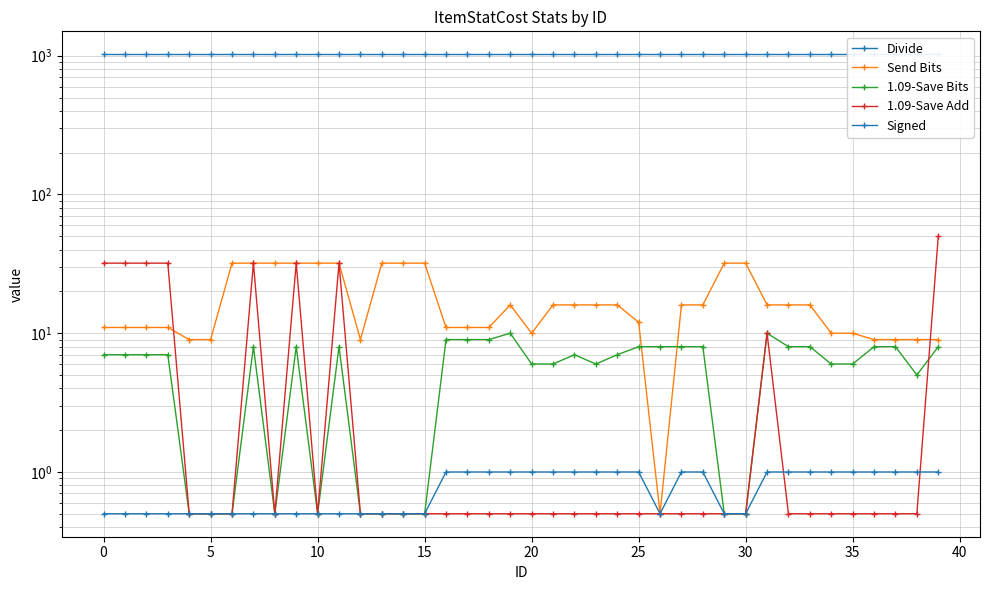

At 32, list the series in order from smallest to largest.

1.09-Save Add, Signed, 1.09-Save Bits, Send Bits, Divide